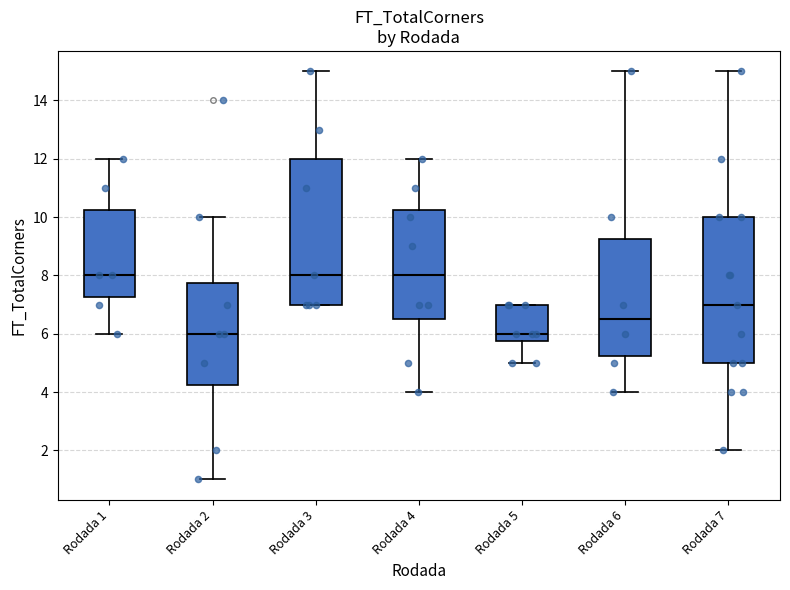

Reading left to right, transcribe this box plot: for each box, give where its median line is, the range the box spans, and where its two whiskers end, as read against the y-axis. The values are not printed on the chart, so give them approximately, as read against the axis.

Rodada 1: median 8.0, box 7.2 to 10.2, whiskers 6.0 to 12.0
Rodada 2: median 6.0, box 4.2 to 7.8, whiskers 1.0 to 10.0
Rodada 3: median 8.0, box 7.0 to 12.0, whiskers 7.0 to 15.0
Rodada 4: median 8.0, box 6.6 to 10.2, whiskers 4.0 to 12.0
Rodada 5: median 6.0, box 5.8 to 7.0, whiskers 5.0 to 7.0
Rodada 6: median 6.6, box 5.2 to 9.2, whiskers 4.0 to 15.0
Rodada 7: median 7.0, box 5.0 to 10.0, whiskers 2.0 to 15.0